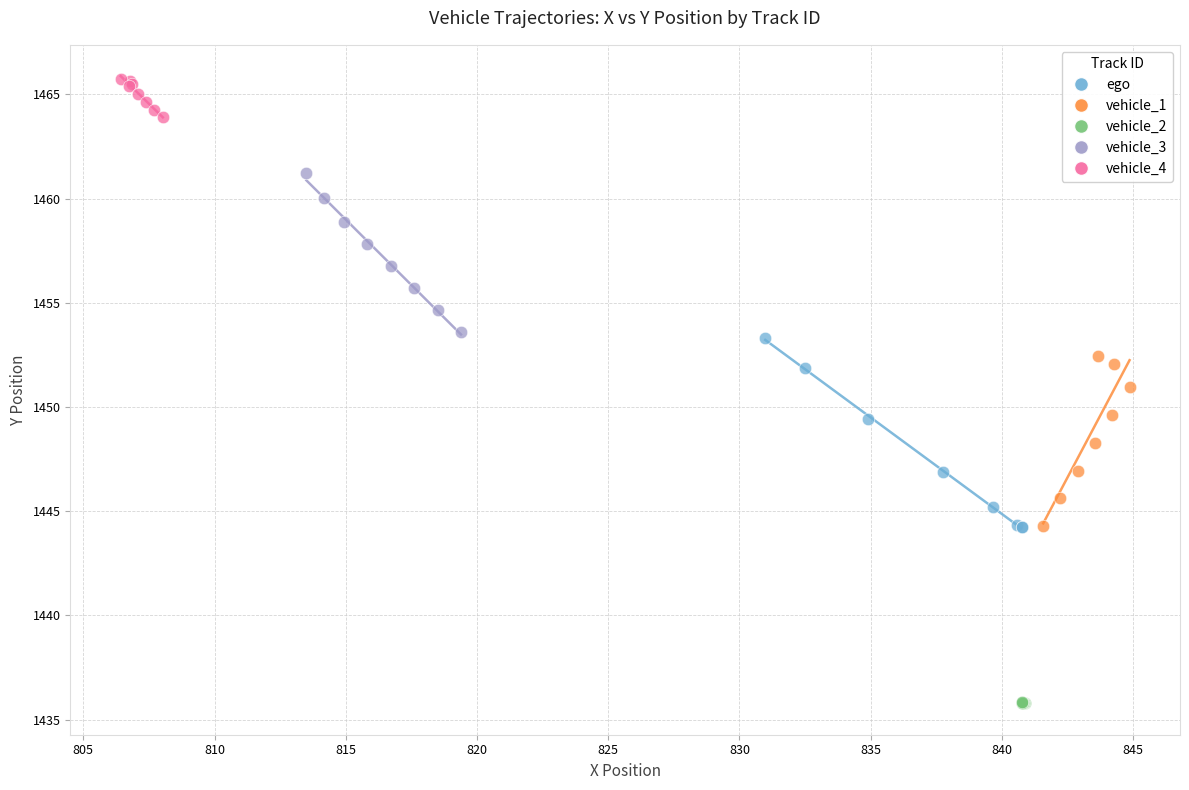

Which series reaches the minimum Y coordinate?

vehicle_2